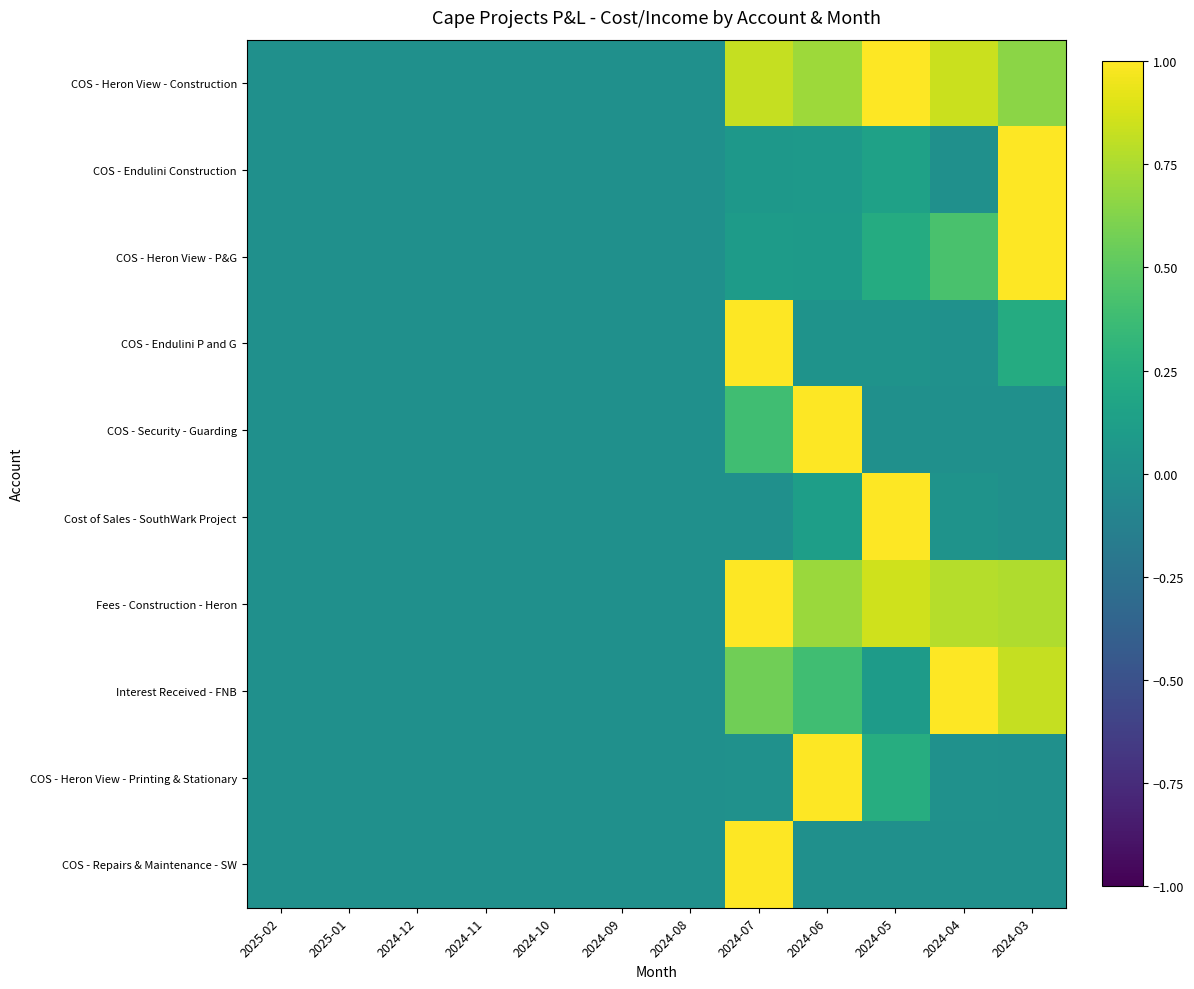

Reading left to right, list all the values displayed in this chart.

COS - Heron View - Construction: 2025-02=0.0	2025-01=0.0	2024-12=0.0	2024-11=0.0	2024-10=0.0	2024-09=0.0	2024-08=0.0	2024-07=0.8	2024-06=0.7	2024-05=1.0	2024-04=0.8	2024-03=0.7
COS - Endulini Construction: 2025-02=0.0	2025-01=0.0	2024-12=0.0	2024-11=0.0	2024-10=0.0	2024-09=0.0	2024-08=0.0	2024-07=0.1	2024-06=0.1	2024-05=0.1	2024-04=0.0	2024-03=1.0
COS - Heron View - P&G: 2025-02=0.0	2025-01=0.0	2024-12=0.0	2024-11=0.0	2024-10=0.0	2024-09=0.0	2024-08=0.0	2024-07=0.1	2024-06=0.1	2024-05=0.2	2024-04=0.4	2024-03=1.0
COS - Endulini P and G: 2025-02=0.0	2025-01=0.0	2024-12=0.0	2024-11=0.0	2024-10=0.0	2024-09=0.0	2024-08=0.0	2024-07=1.0	2024-06=0.0	2024-05=0.0	2024-04=0.0	2024-03=0.2
COS - Security - Guarding: 2025-02=0.0	2025-01=0.0	2024-12=0.0	2024-11=0.0	2024-10=0.0	2024-09=0.0	2024-08=0.0	2024-07=0.4	2024-06=1.0	2024-05=0.0	2024-04=0.0	2024-03=0.0
Cost of Sales - SouthWark Project: 2025-02=0.0	2025-01=0.0	2024-12=0.0	2024-11=0.0	2024-10=0.0	2024-09=0.0	2024-08=0.0	2024-07=0.0	2024-06=0.1	2024-05=1.0	2024-04=0.0	2024-03=0.0
Fees - Construction - Heron: 2025-02=0.0	2025-01=0.0	2024-12=0.0	2024-11=0.0	2024-10=0.0	2024-09=0.0	2024-08=0.0	2024-07=1.0	2024-06=0.7	2024-05=0.9	2024-04=0.8	2024-03=0.8
Interest Received - FNB: 2025-02=0.0	2025-01=0.0	2024-12=0.0	2024-11=0.0	2024-10=0.0	2024-09=0.0	2024-08=0.0	2024-07=0.6	2024-06=0.4	2024-05=0.1	2024-04=1.0	2024-03=0.8
COS - Heron View - Printing & Stationary: 2025-02=0.0	2025-01=0.0	2024-12=0.0	2024-11=0.0	2024-10=0.0	2024-09=0.0	2024-08=0.0	2024-07=0.0	2024-06=1.0	2024-05=0.2	2024-04=0.0	2024-03=0.0
COS - Repairs & Maintenance - SW: 2025-02=0.0	2025-01=0.0	2024-12=0.0	2024-11=0.0	2024-10=0.0	2024-09=0.0	2024-08=0.0	2024-07=1.0	2024-06=0.0	2024-05=0.0	2024-04=0.0	2024-03=0.0